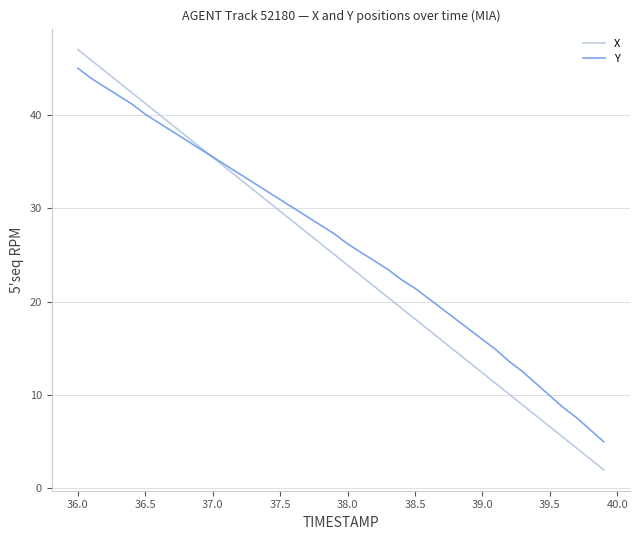

What is the greatest value displayed?

47.0